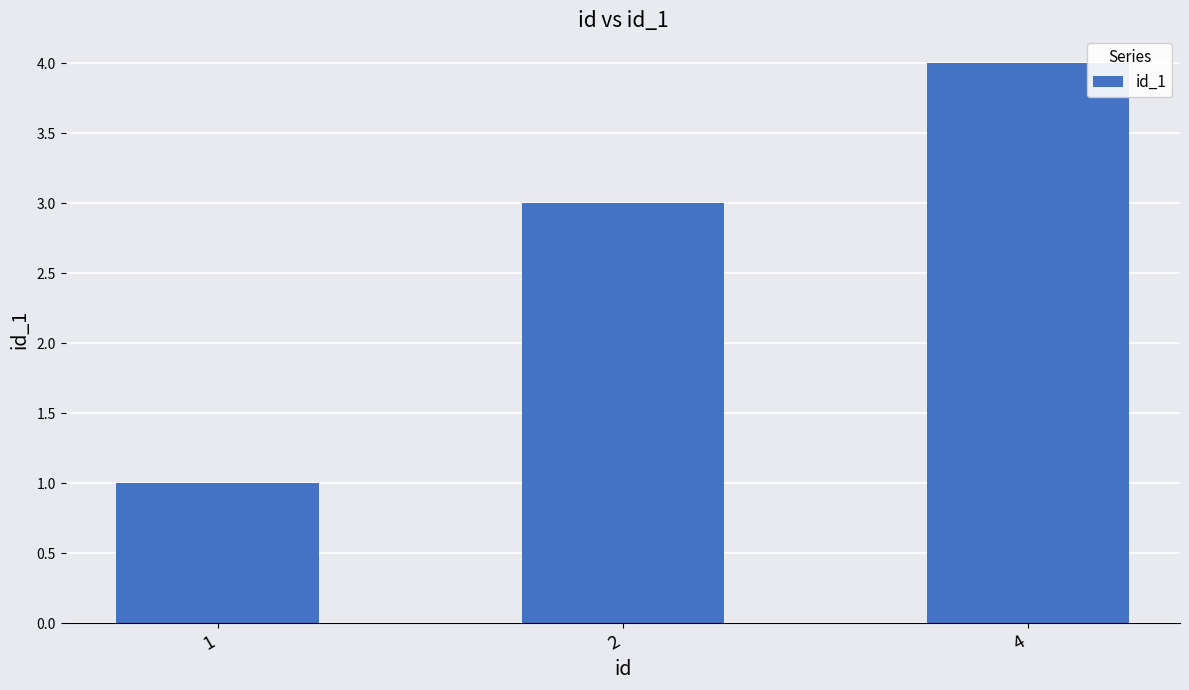

What is the approximate value at 4?

4